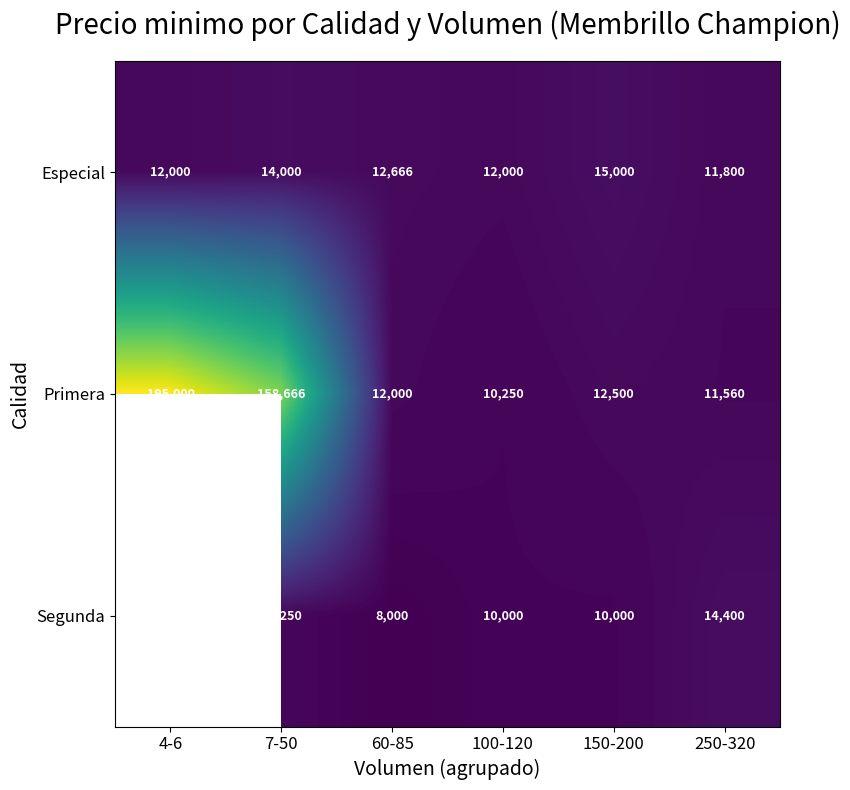

At which label is Primera closest to 102625?

7-50